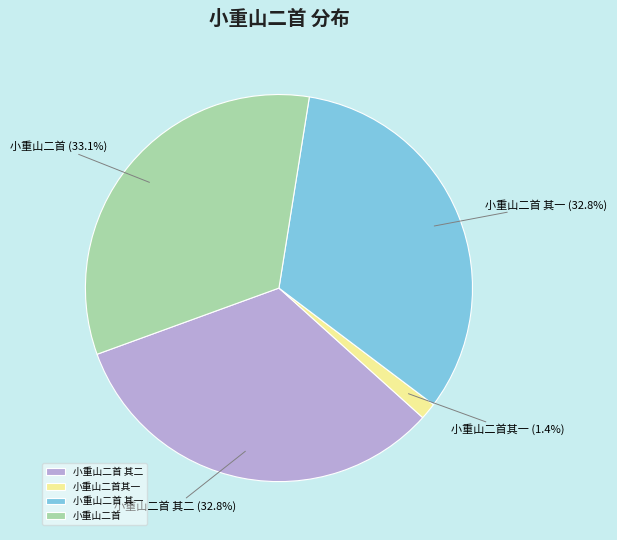

Does 小重山二首 represent more than half of the total?

No